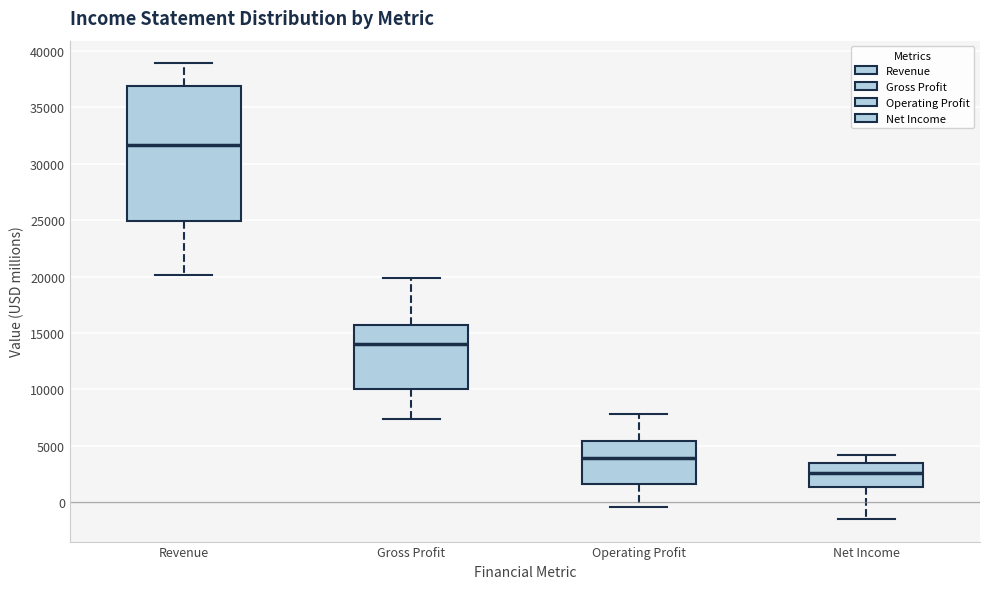

Comparing the boxes themselves (not the whiskers), which one is the tallest?

Revenue